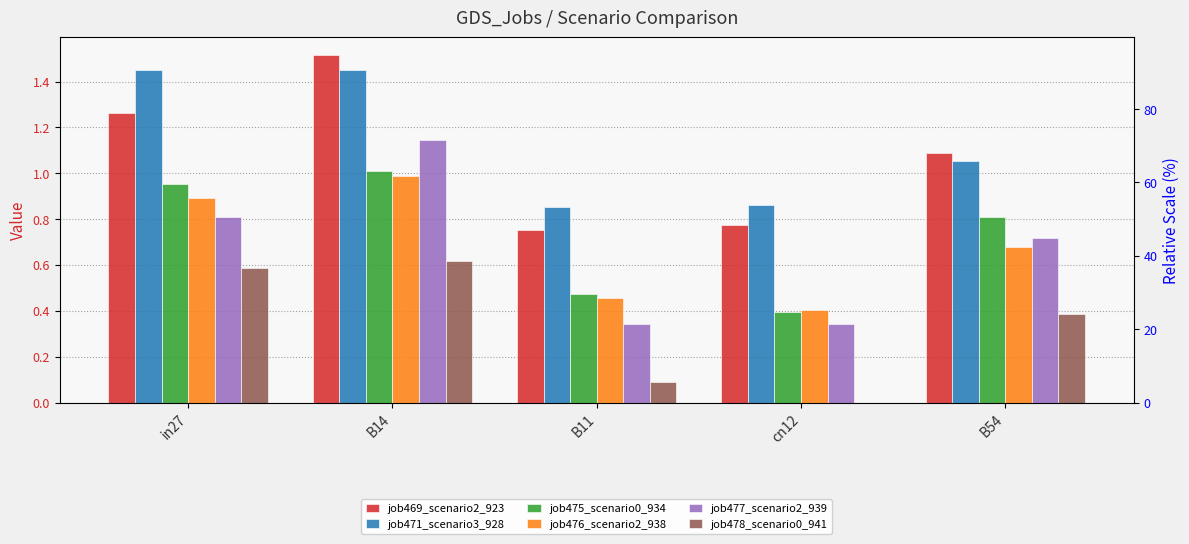

What is the difference between the second highest and minimum values in the job477_scenario2_939 series?

0.5